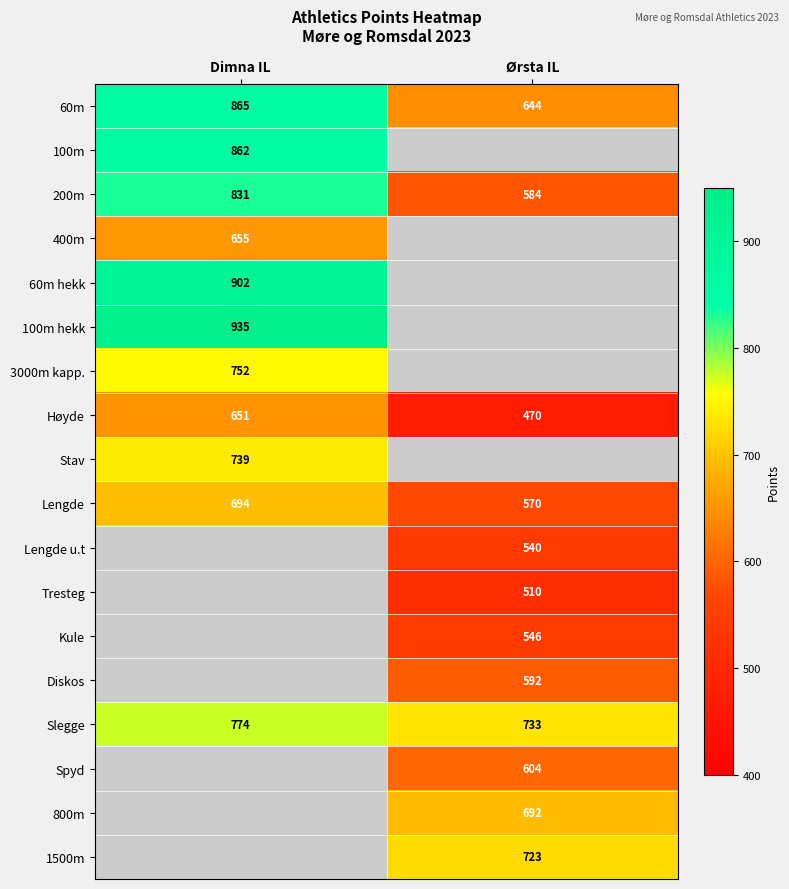

True or false: Høyde has a value of 274 at Ørsta IL.

False